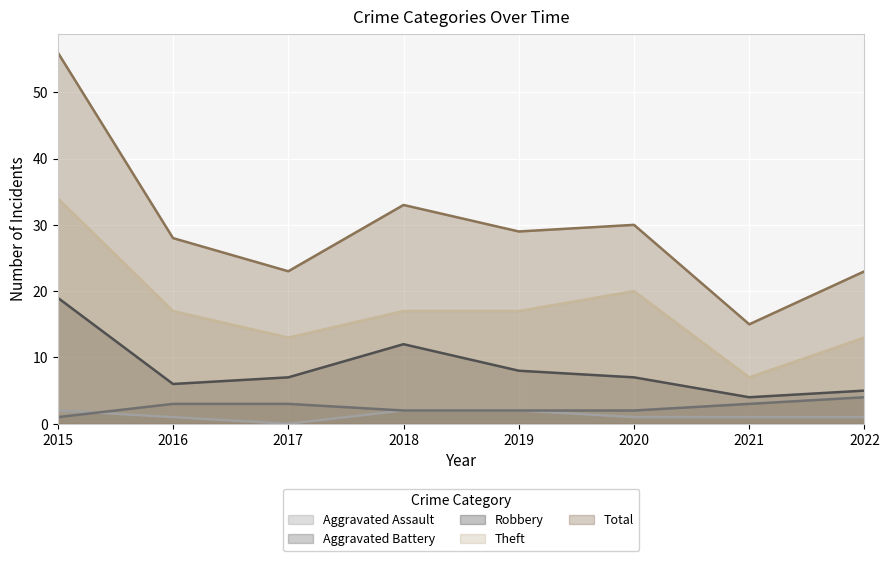

What is the average value of the Aggravated Assault series?

1